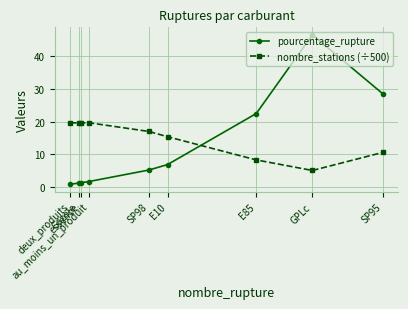

How many interior local valleys does the nombre_stations (÷500) series have?

2